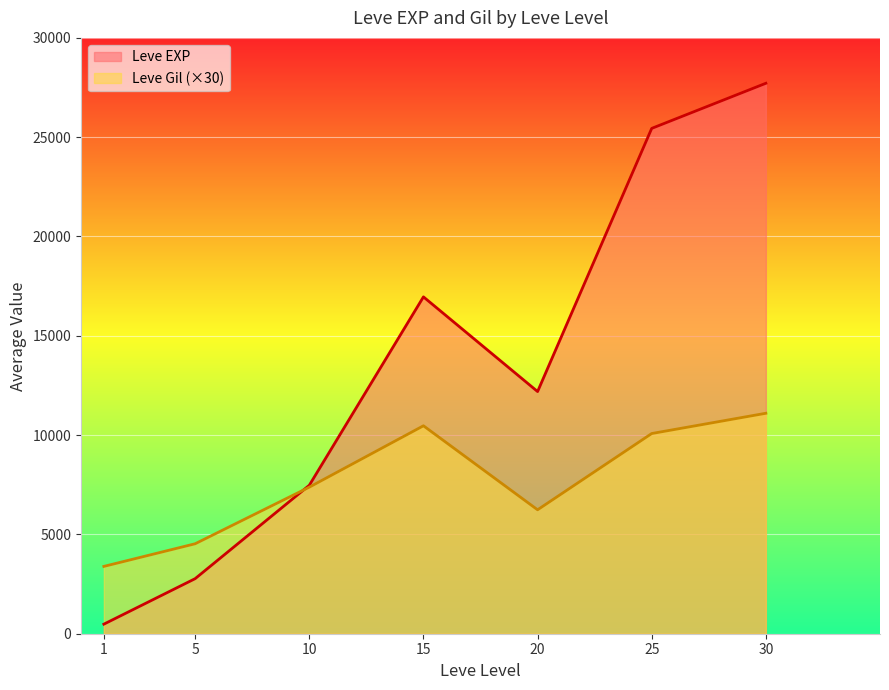

At which category does Leve EXP reach its first local peak?

15